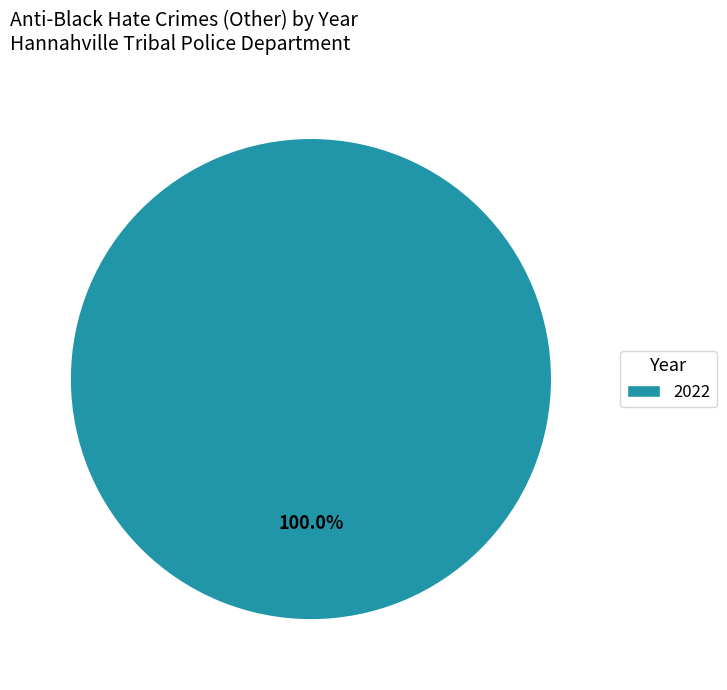

How many slices are in this pie chart?

1